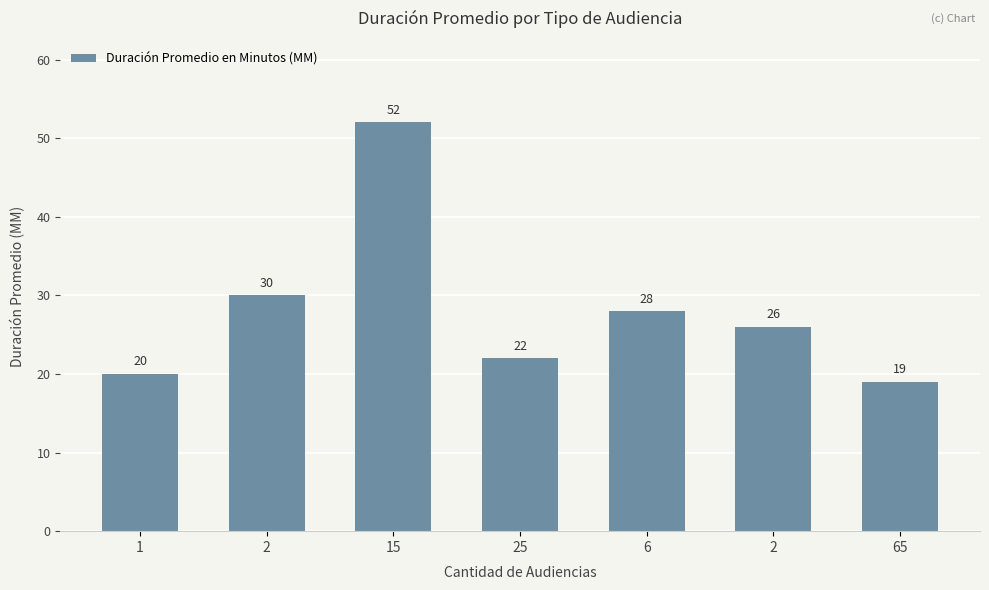

How many values are below 26?

3